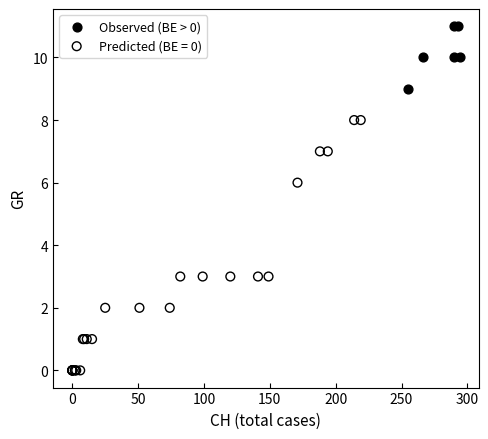

Which series reaches the maximum Y coordinate?

Observed (BE > 0)